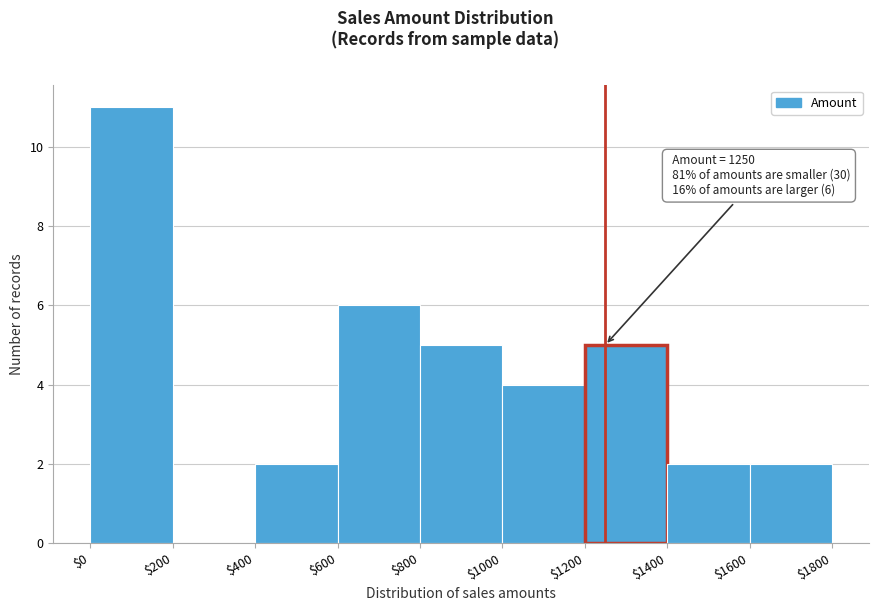

Over which range of the x-axis is the bar tallest?

$0 to $200